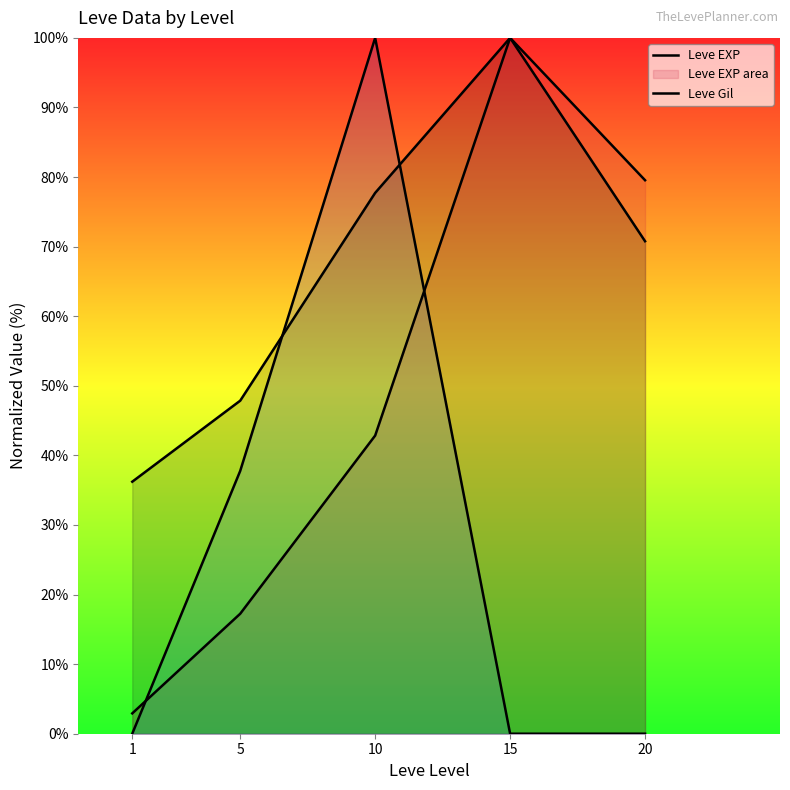

Is it true that Leve Gil equals 32.3 at 5?

False